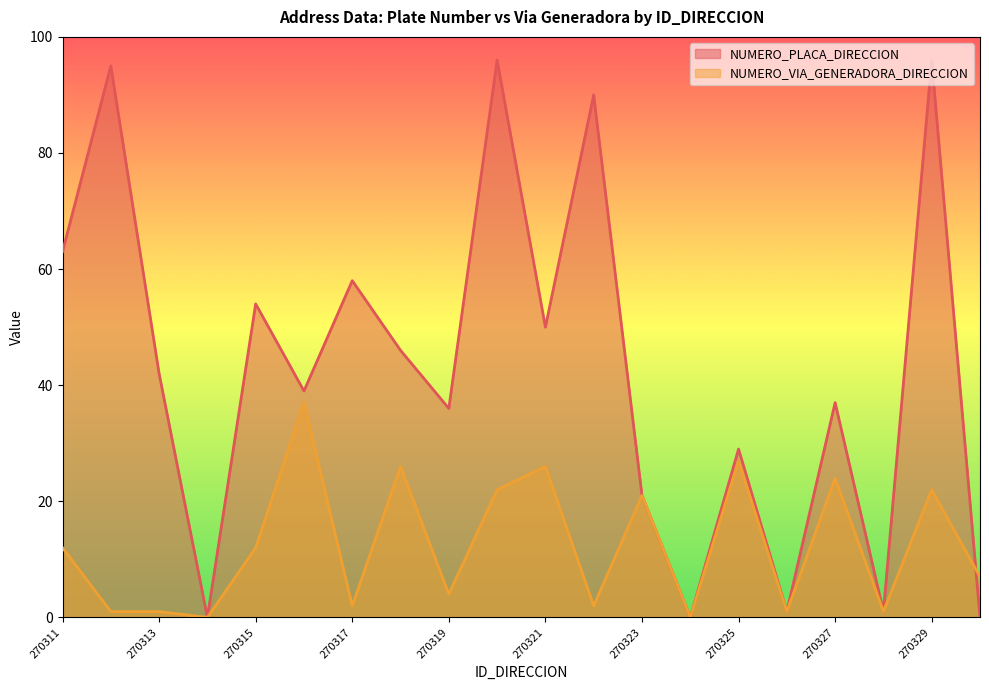

Which has a higher value, 270315 or 270313?

270315